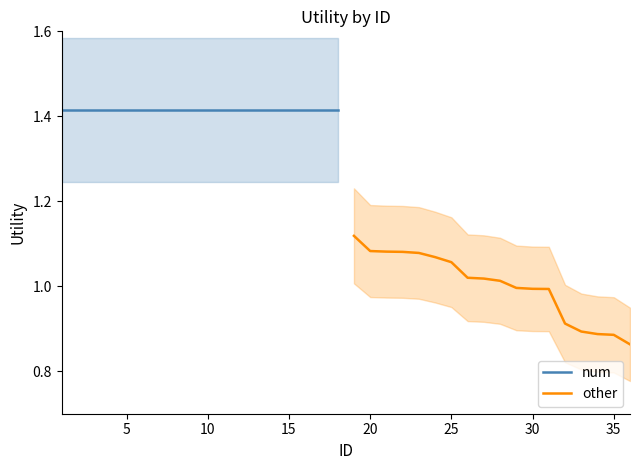

How many values in num are above zero?

18